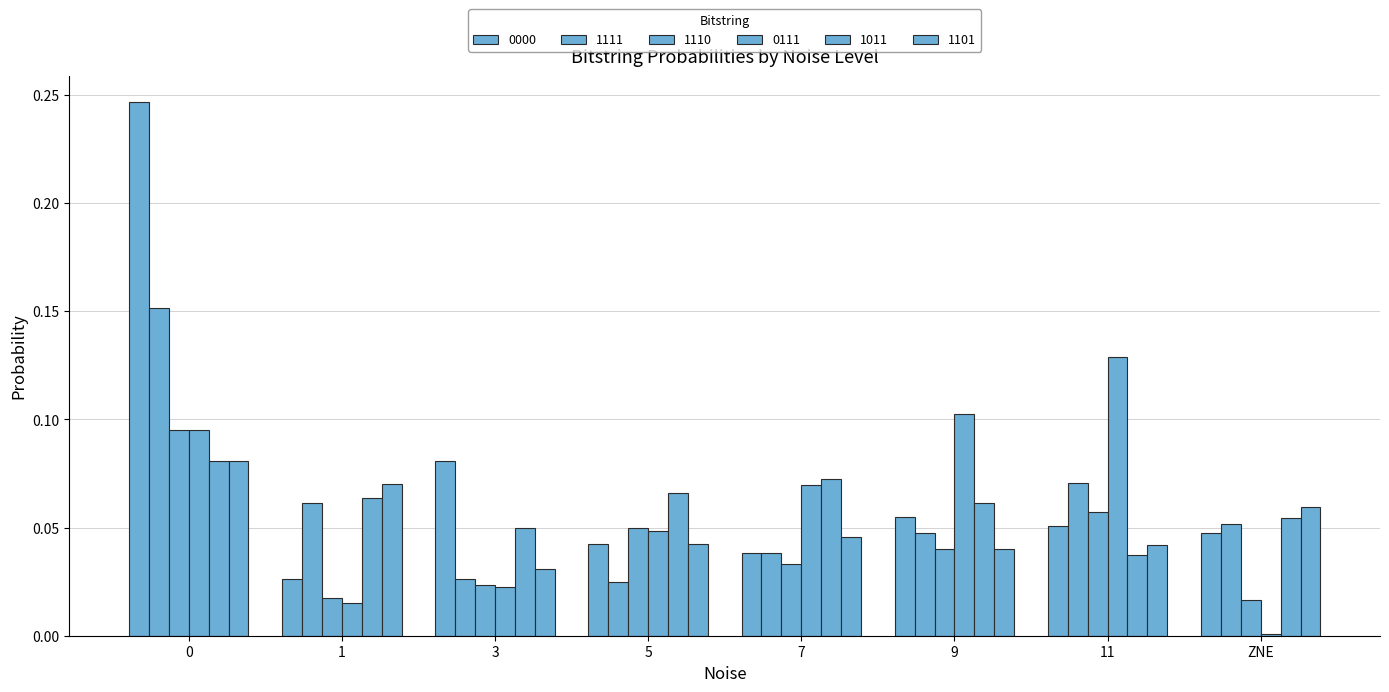

How many bars are there in total?

48